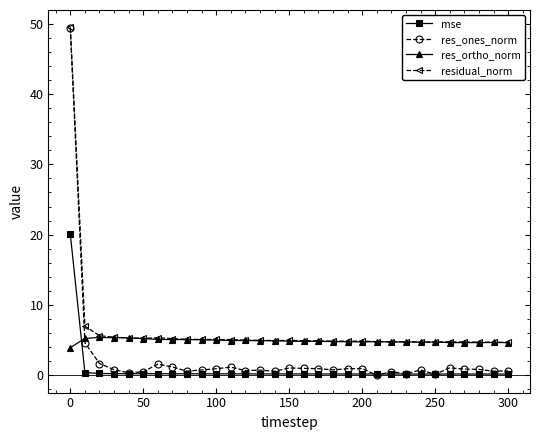

Rank the series by their average value, from highest to lowest.

residual_norm, res_ortho_norm, res_ones_norm, mse